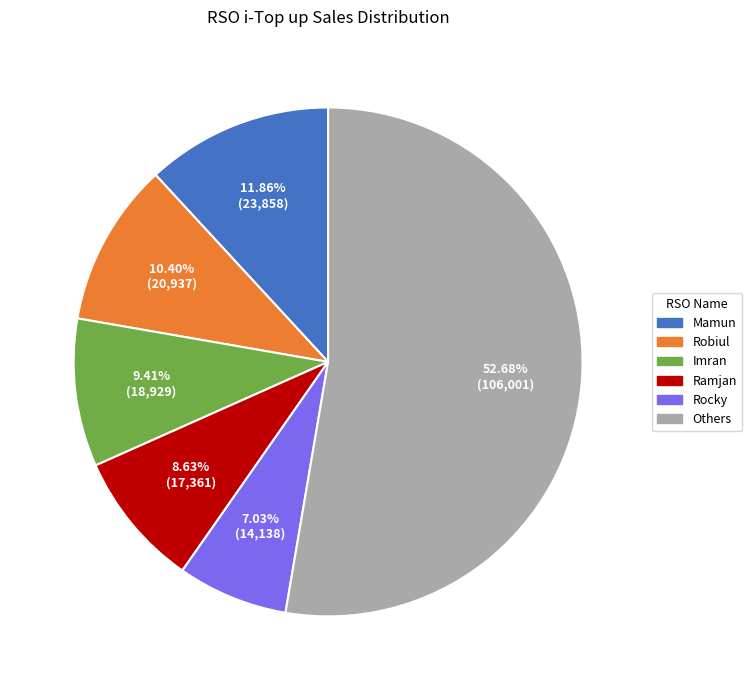

Which category accounts for the majority?

Others